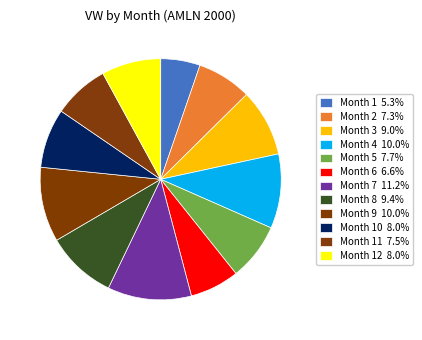

How many slices are in this pie chart?

12